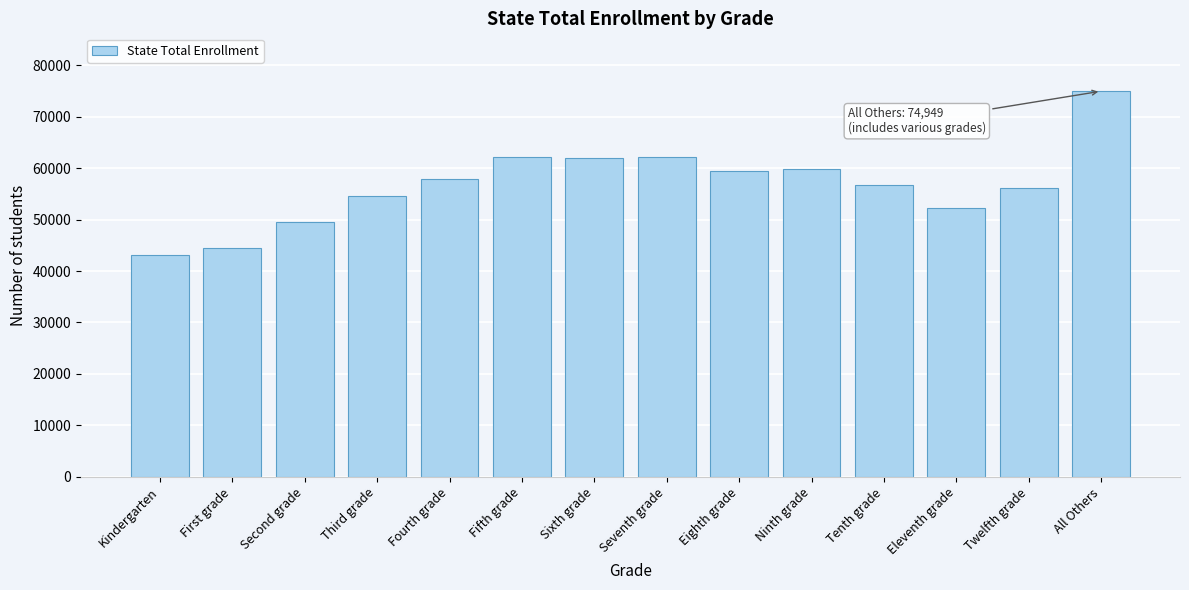

The value at First grade is 44382. True or false?

True